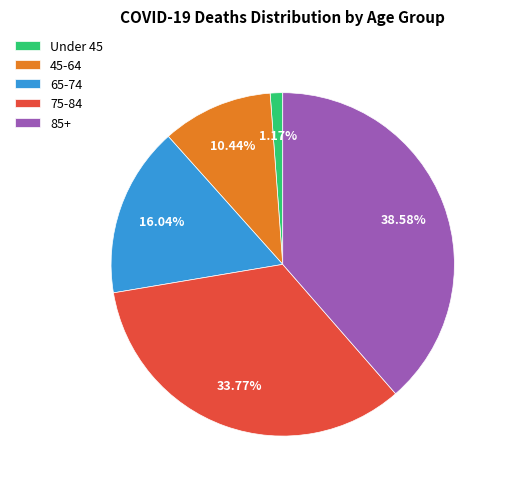

How many slices are in this pie chart?

5